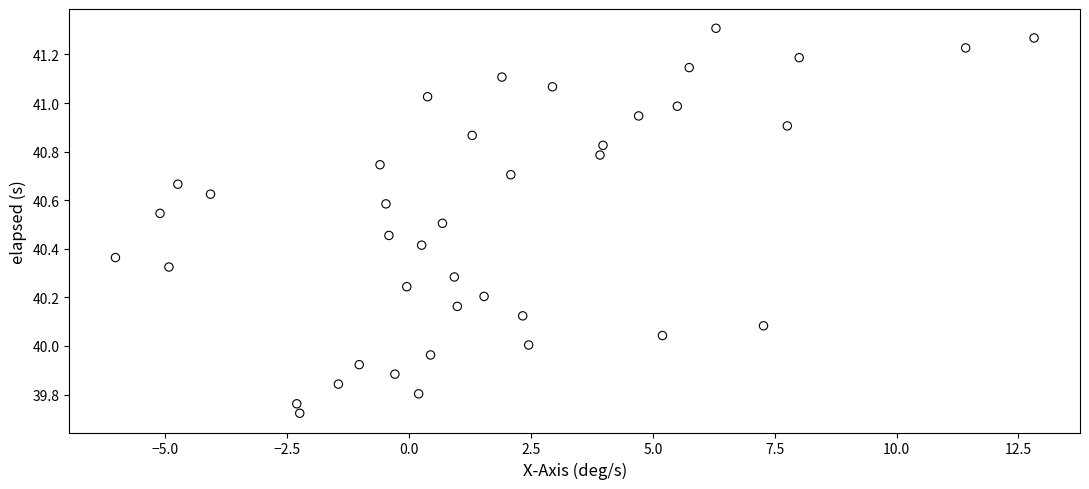

What is the range of Y values (max minus min)?

1.6